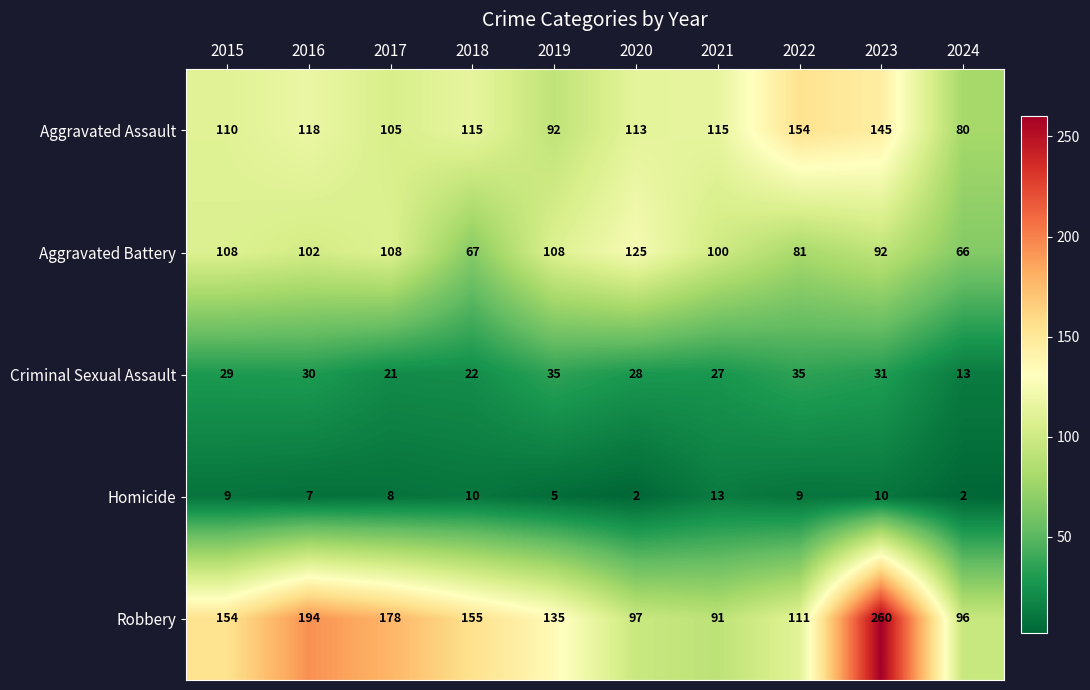

Count the number of categories in the chart.

10